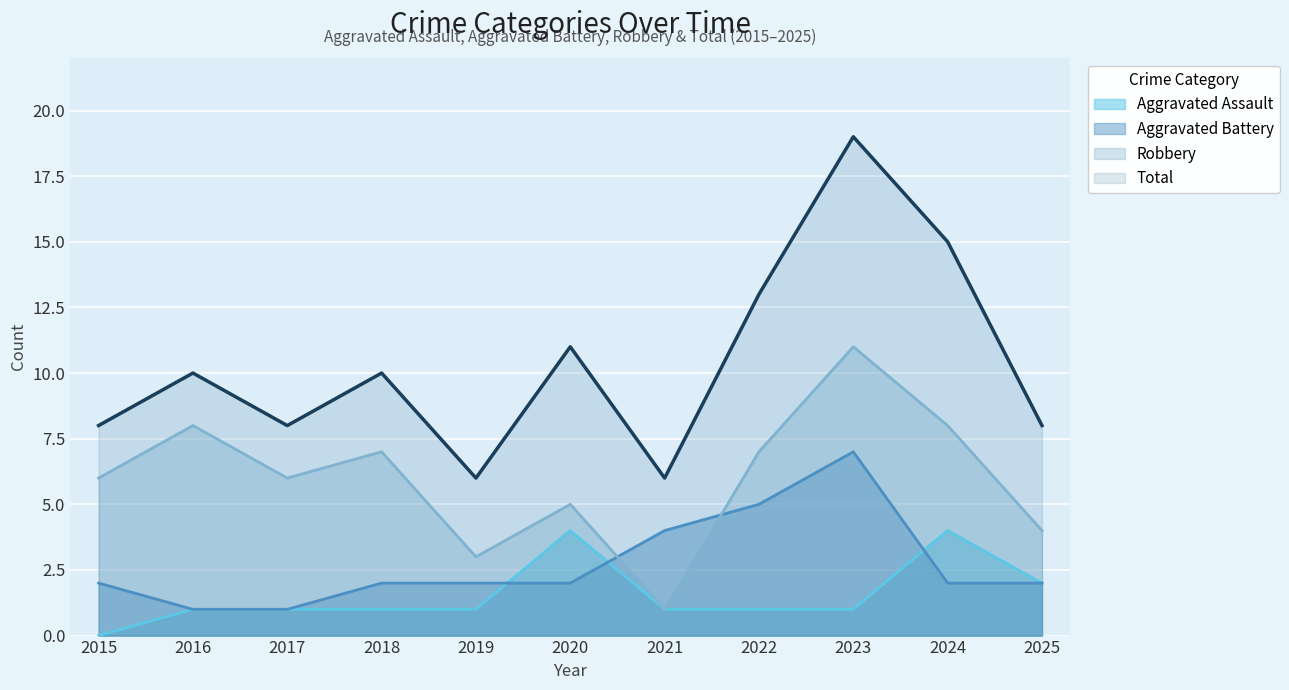

What is the value of the Aggravated Battery point at the 9th from the left?

7